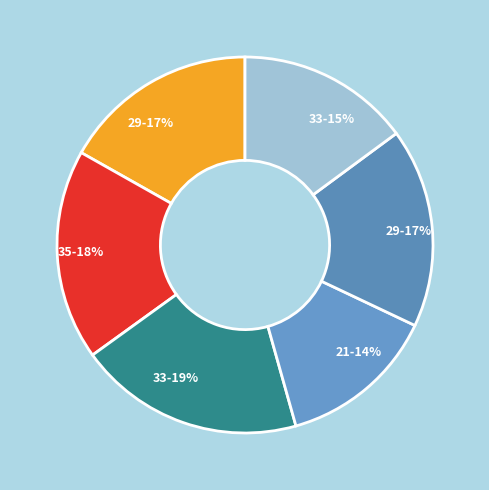

Count the number of slices in the pie.

6